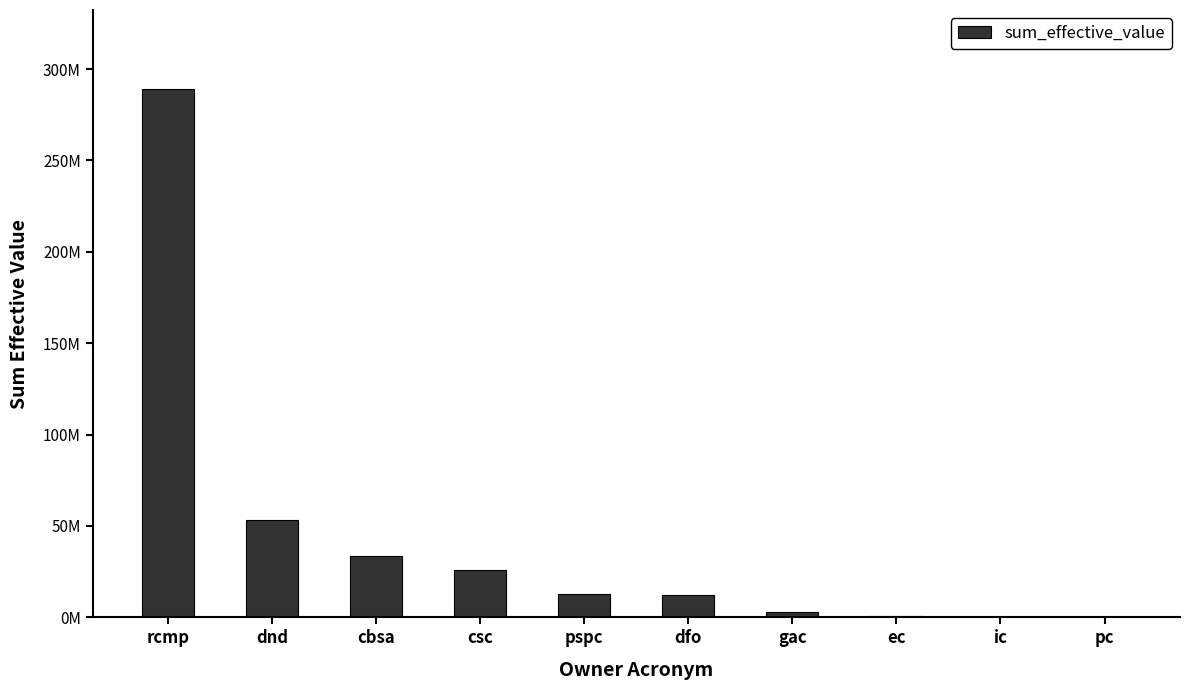

How many data points are less than 12758044?

5